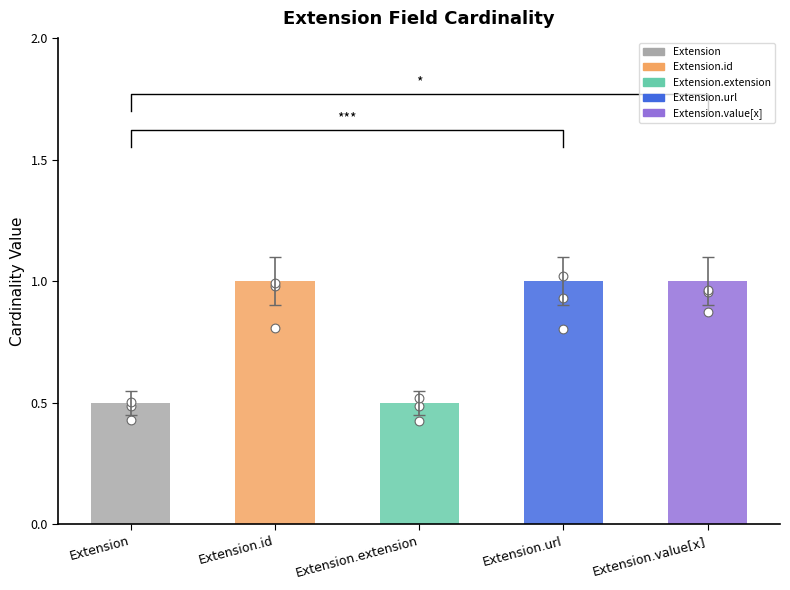

Is the value of Min at Extension.value[x] greater than the value of Max at Extension?

No